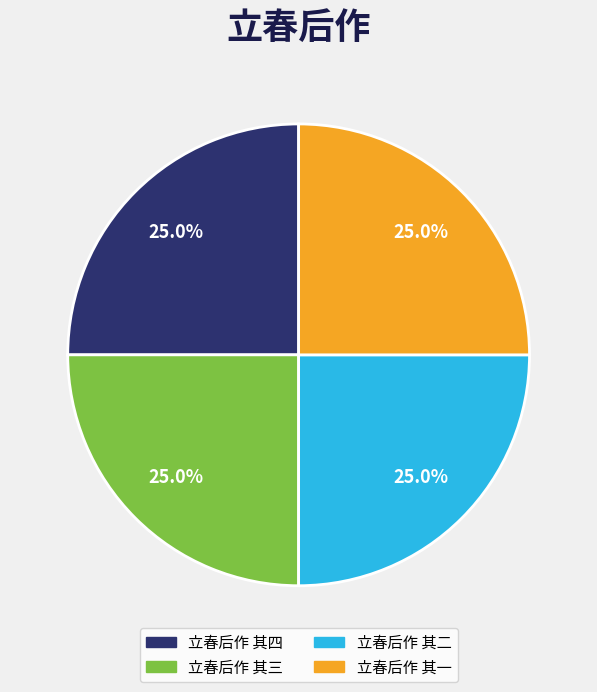

Is there any slice that represents more than half of the pie?

No